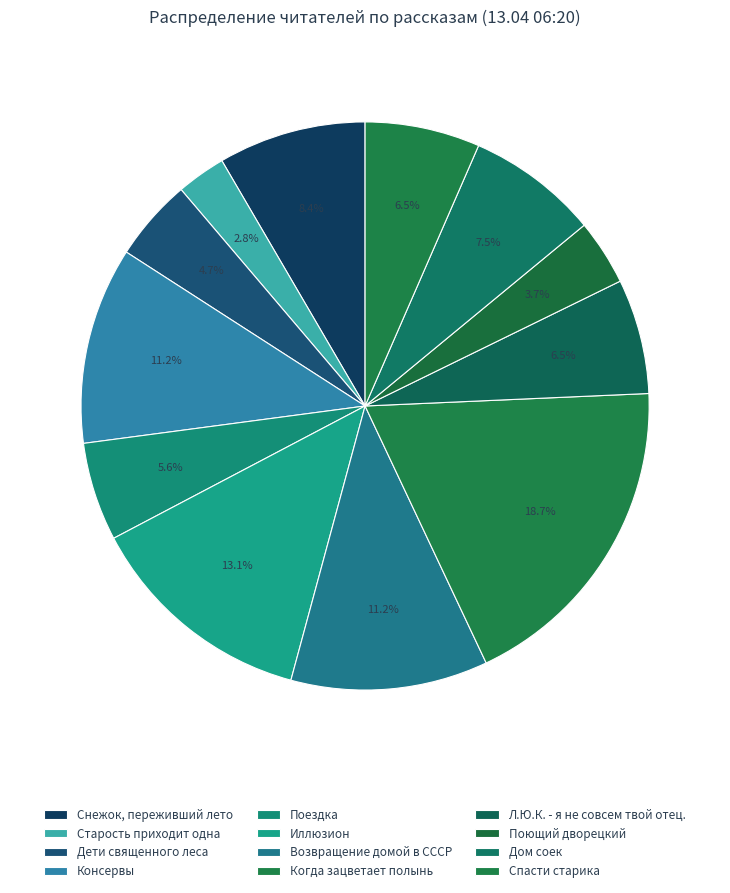

Count the number of slices in the pie.

12